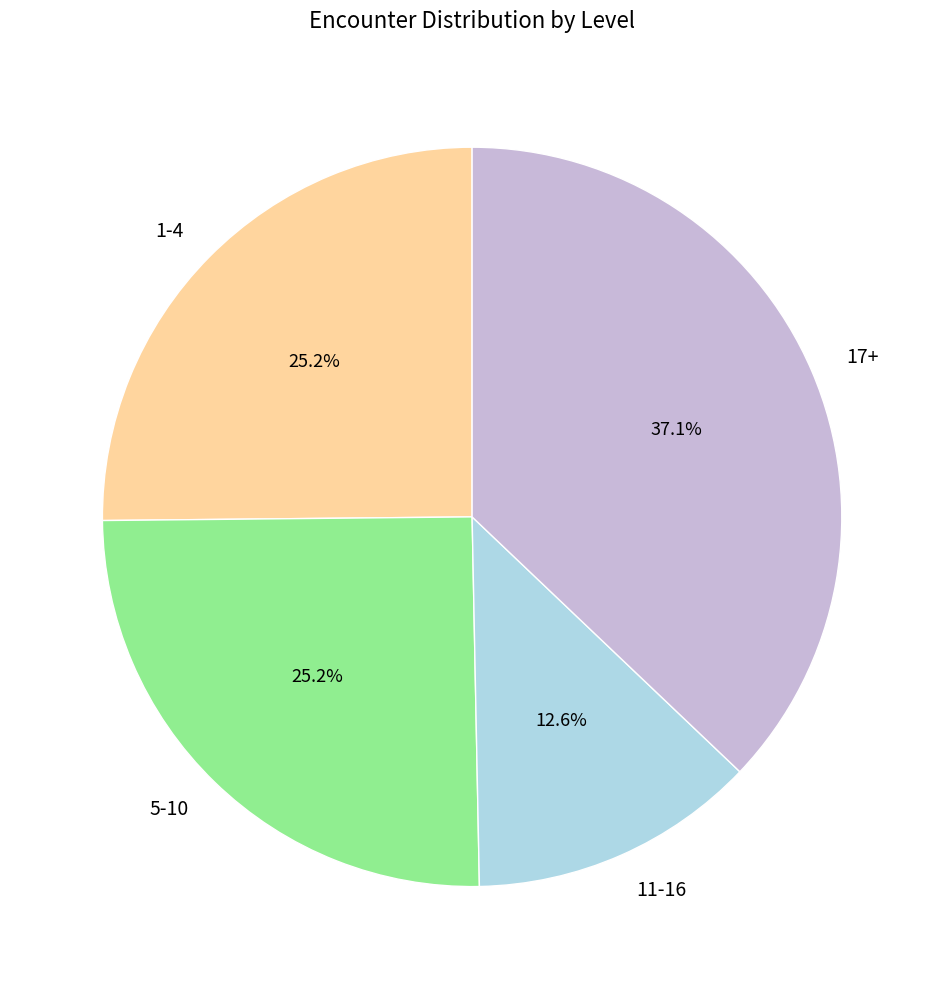

Is the sum of 1-4 and 17+ greater than half?

Yes